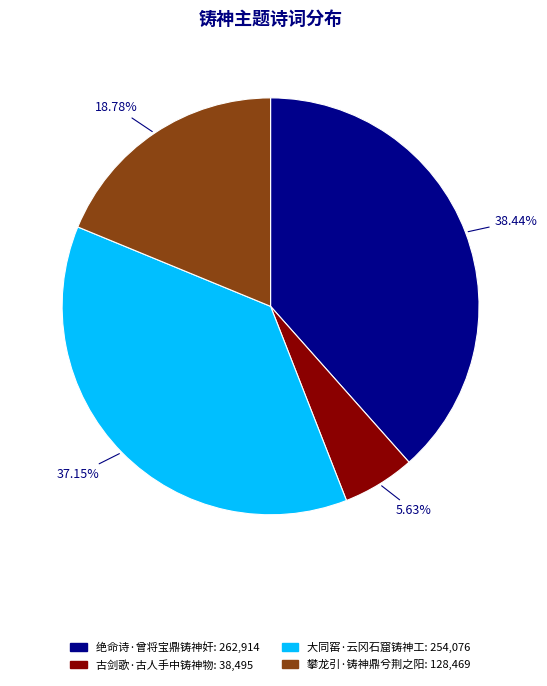

Does 大同窑·云冈石窟铸神工 represent more than half of the total?

No